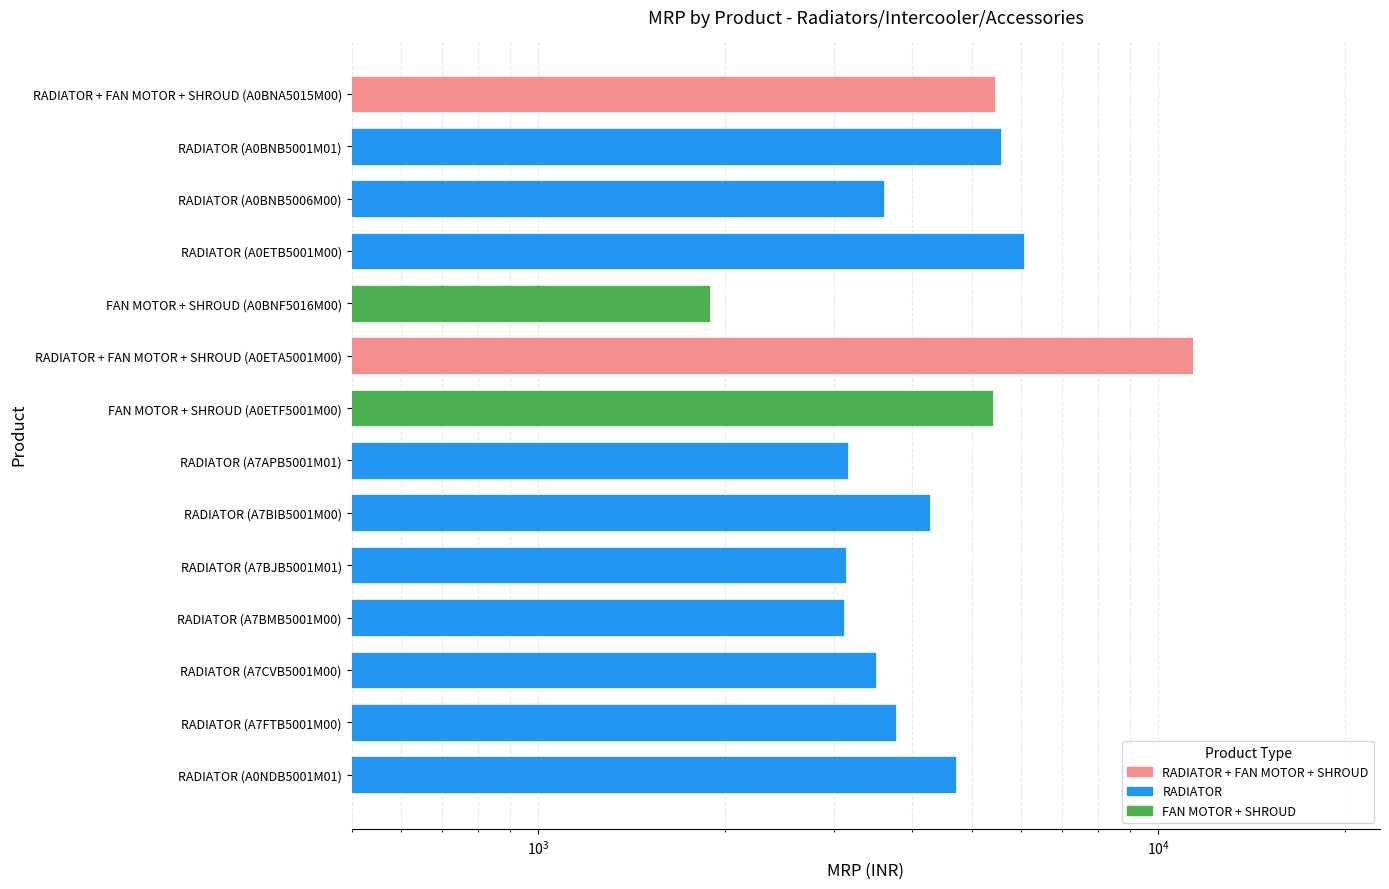

What is the greatest value displayed?

11390